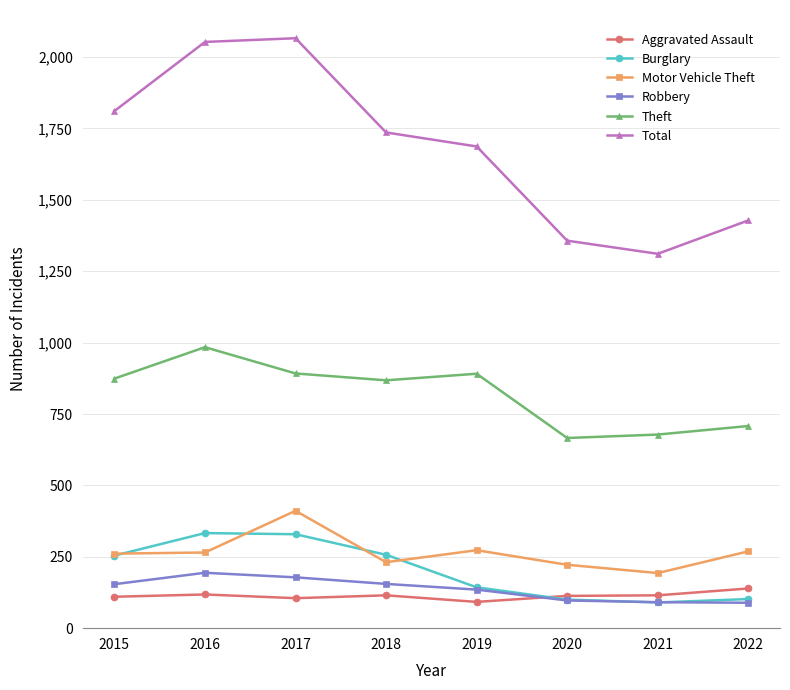

At how many categories does at least one series exceed 1266?

8